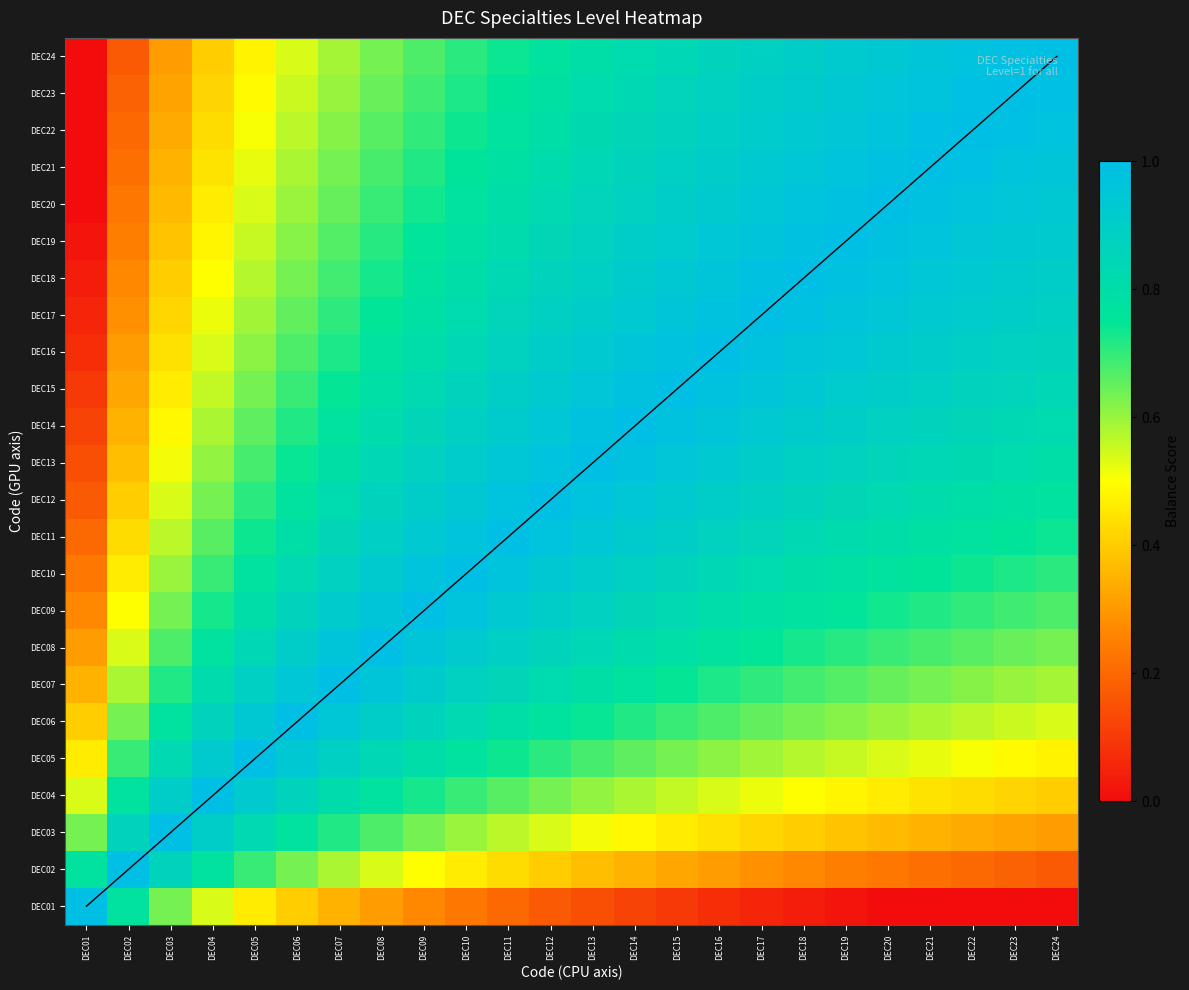

The value of DEC16 at DEC01 is 0.1. True or false?

True